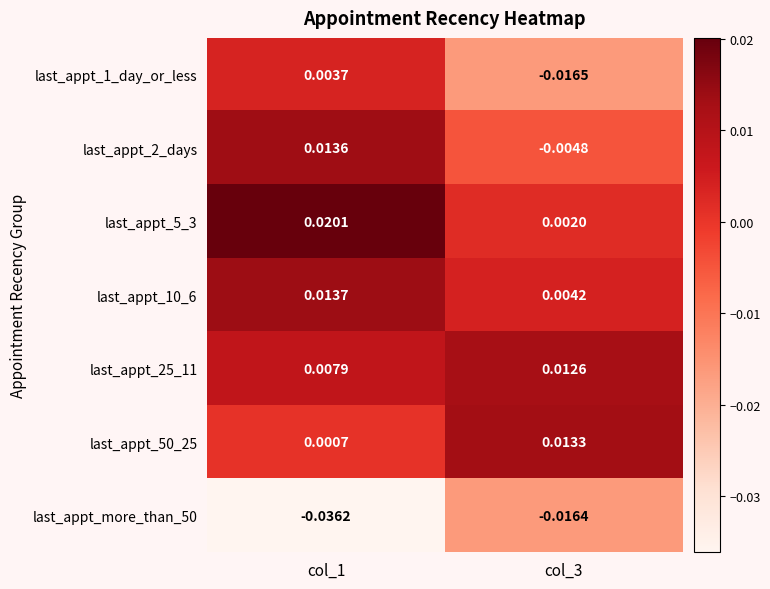

Count the number of categories in the chart.

2